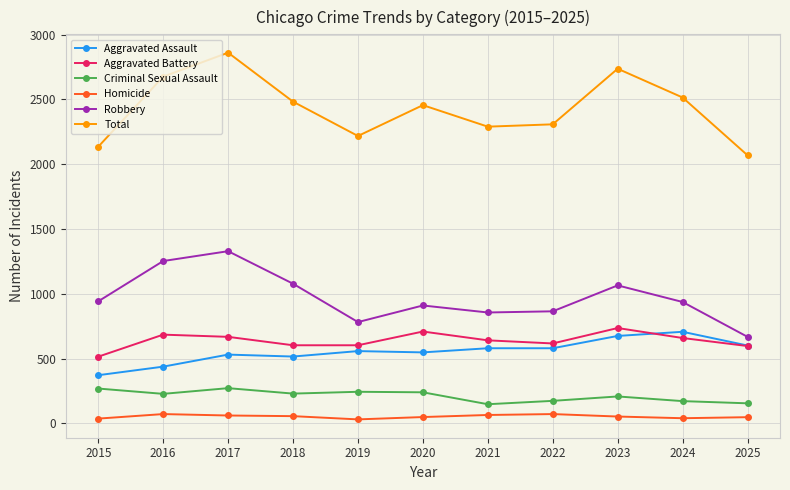

The value of Aggravated Battery at 2025 is 959. True or false?

False